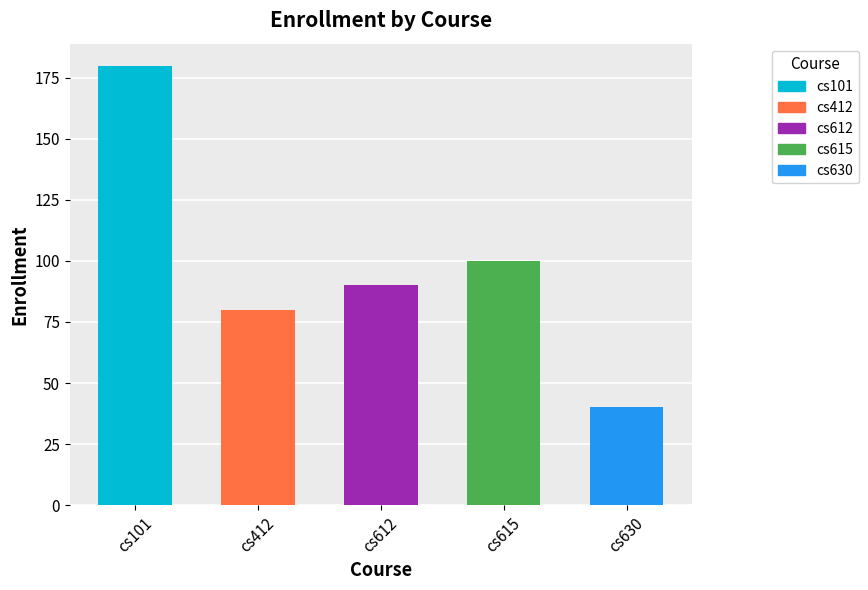

At which label is the value closest to 110?

cs615